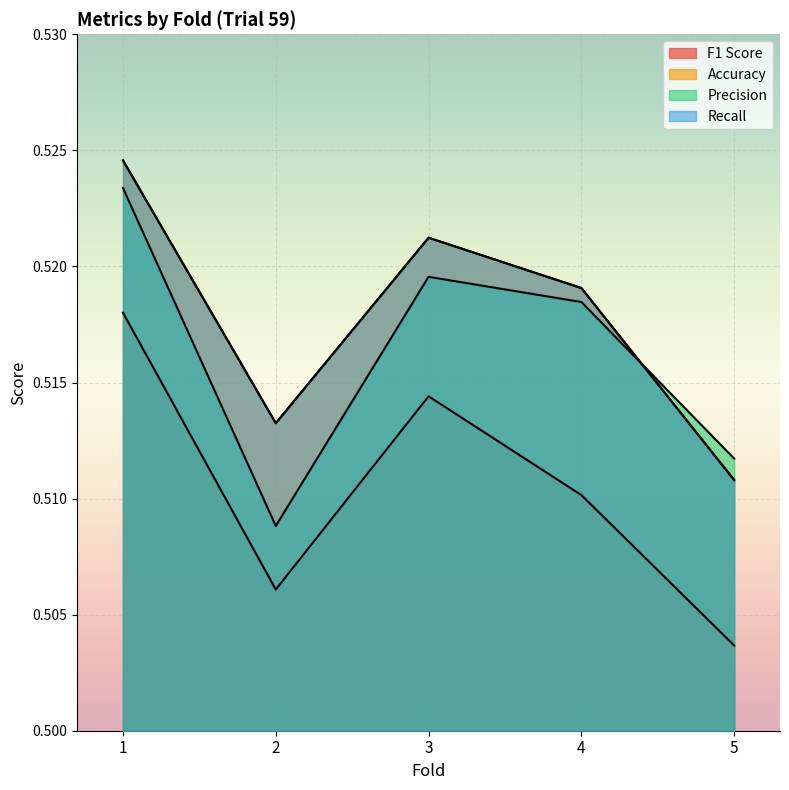

Is the value of Precision at 1 greater than the value of F1 Score at 4?

Yes